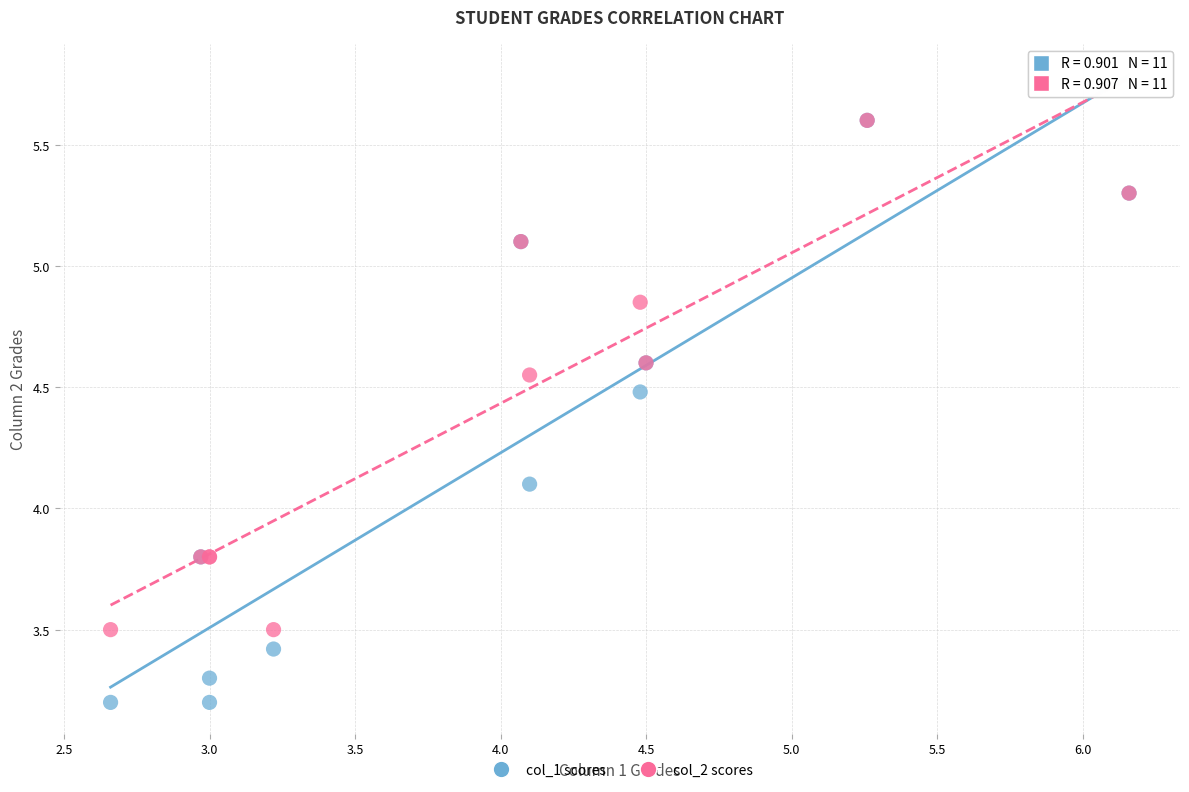

What are all the series names shown in the legend?

col_1 scores, col_2 scores